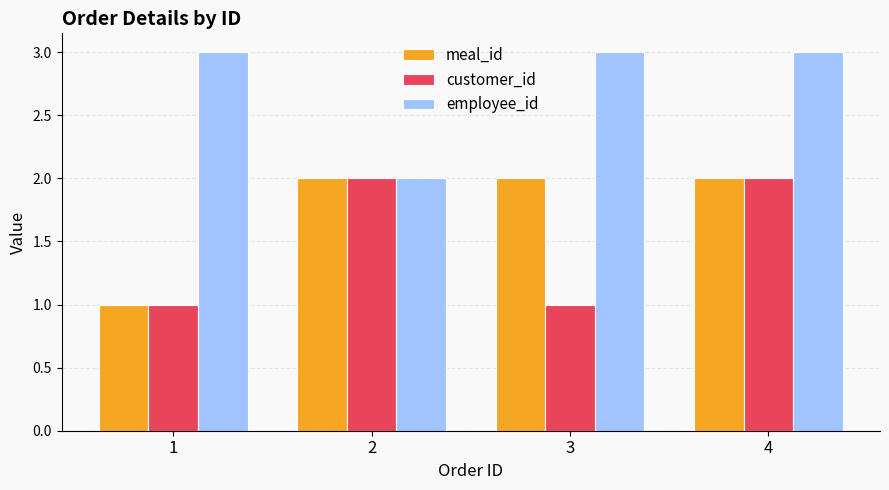

True or false: meal_id has a value of 4 at 2.

False